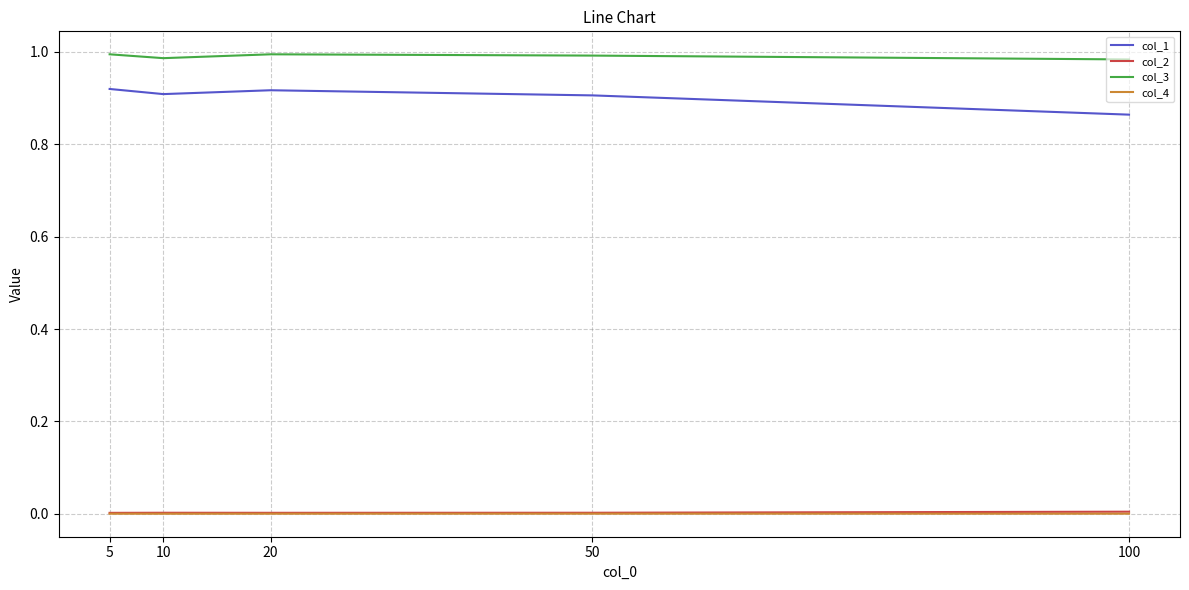

True or false: col_1 and col_3 intersect in this chart.

False